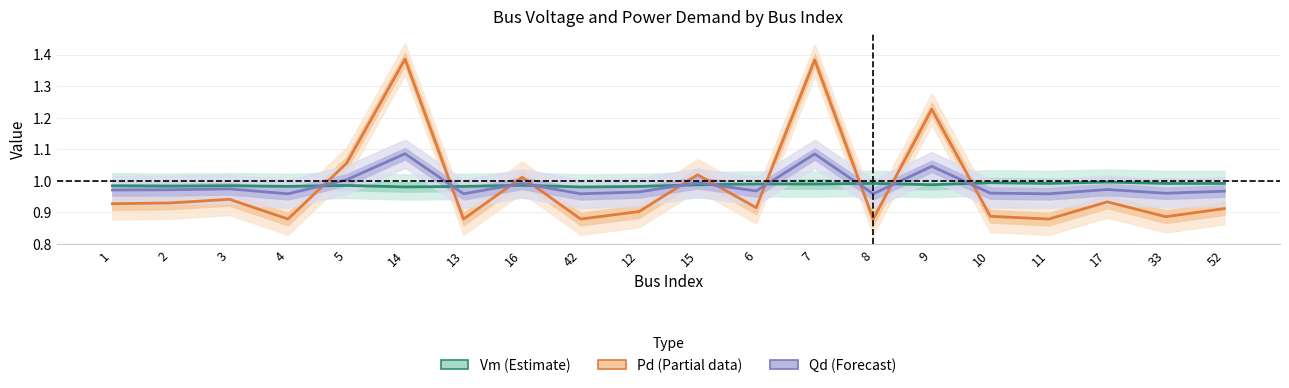

True or false: Qd (Forecast) has a value of 0.2 at 4.

False